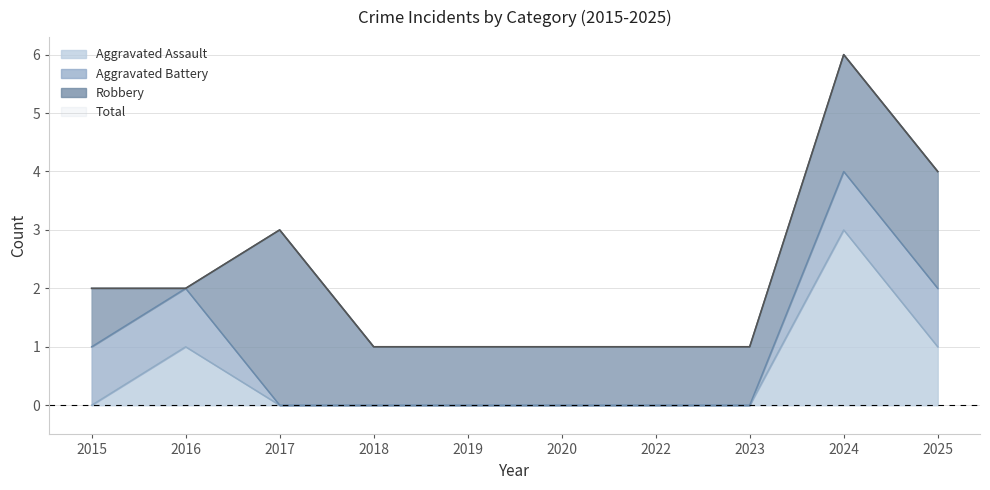

Is it true that Total equals 2 at 2025?

False